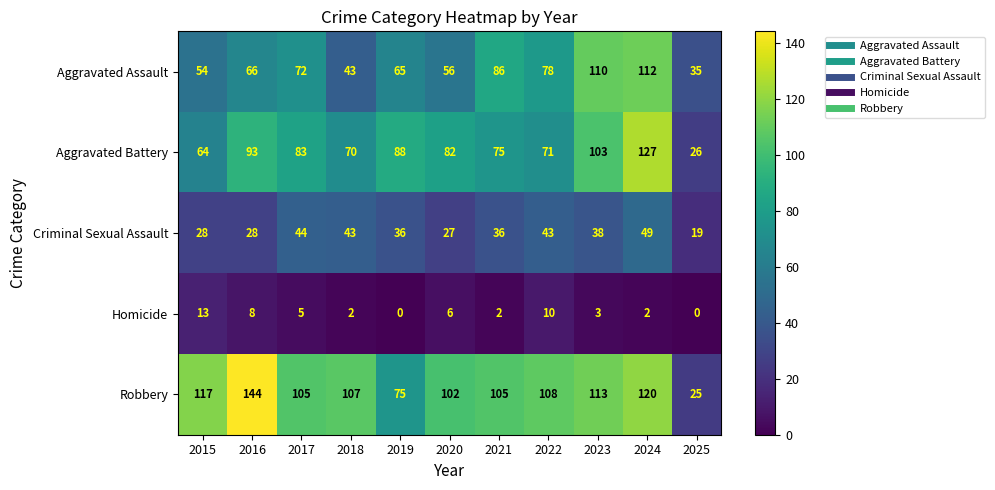

What is the average value of the Robbery series?

102